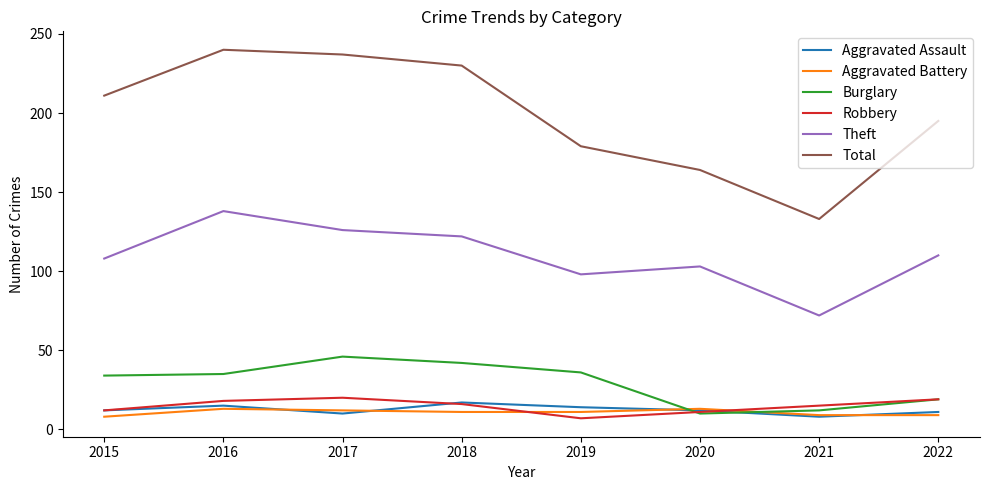

Where is the first local maximum for Burglary?

2017